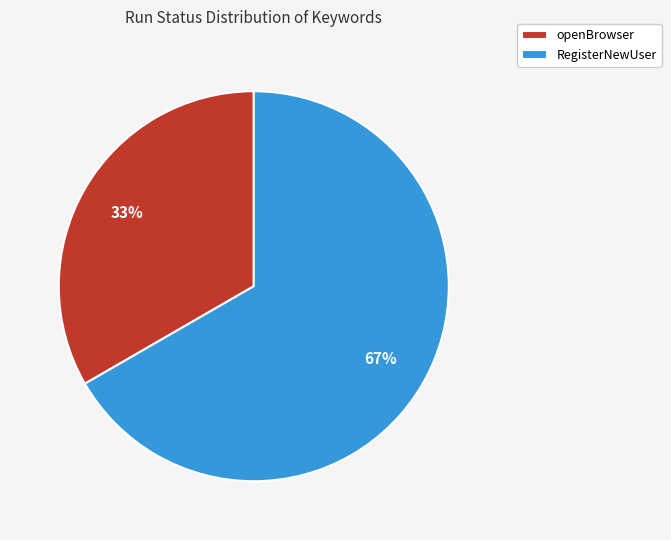

Approximately how many times larger is the value at RegisterNewUser compared to openBrowser?

2.0